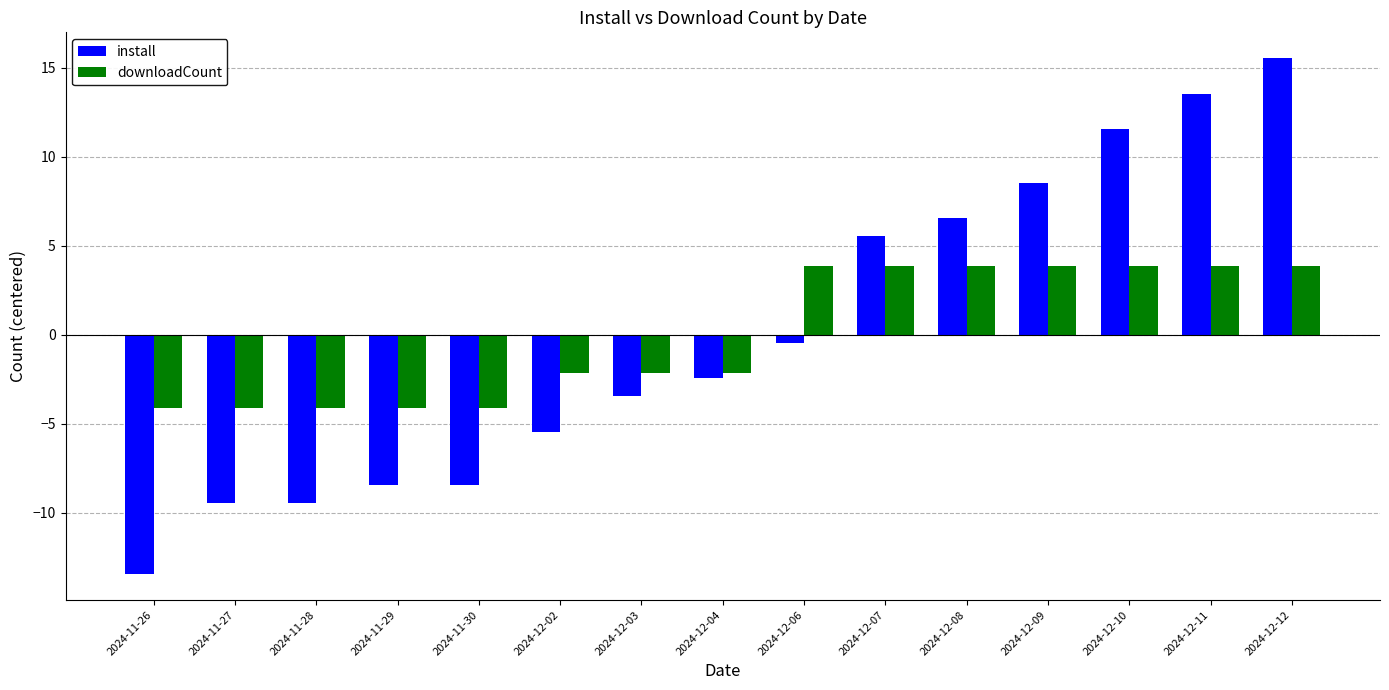

What is the value of the install bar at the 2nd from the left?

-9.5